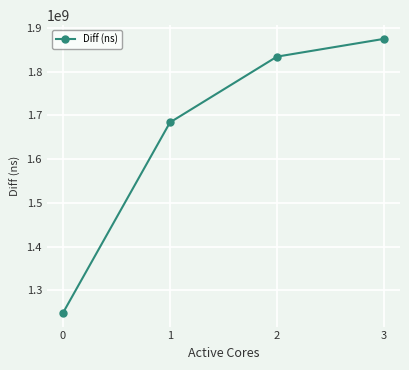

Approximately how many times larger is the value at 0 compared to 2?

0.7